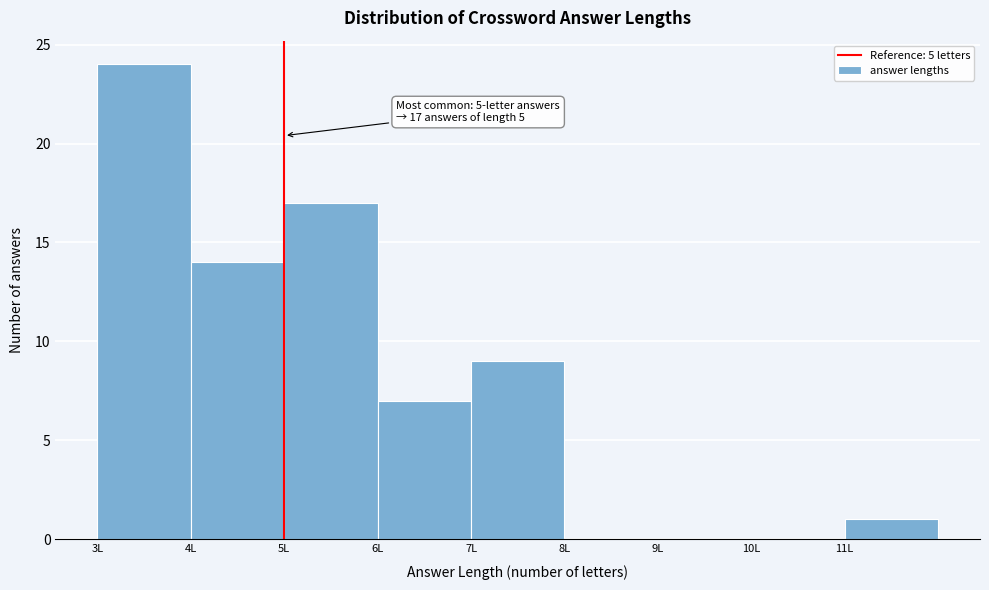

Which range on the x-axis has the tallest bar?

3 to 4